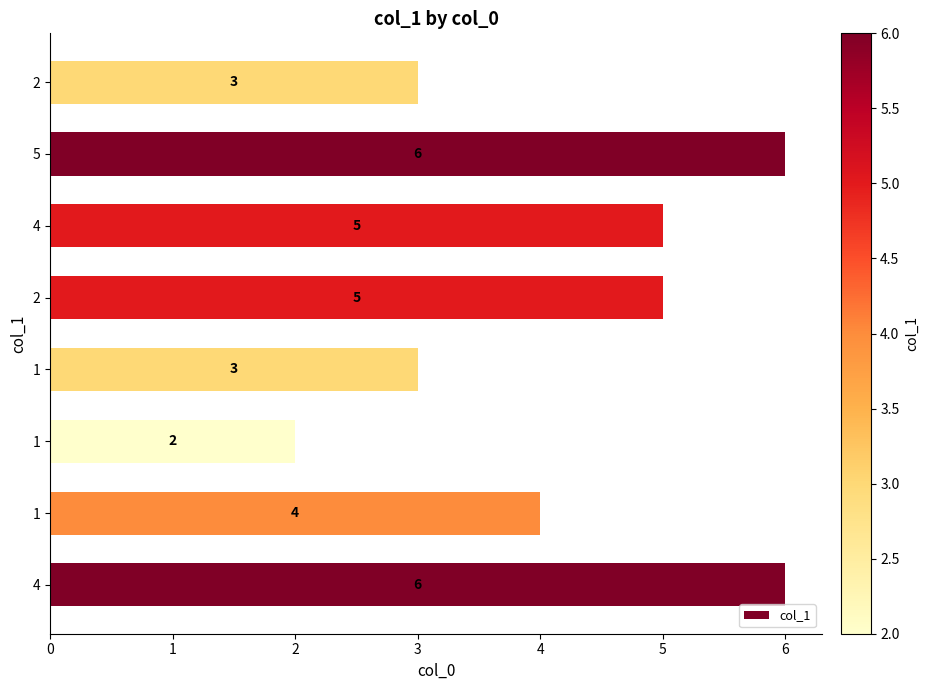

How many values are below 5?

4